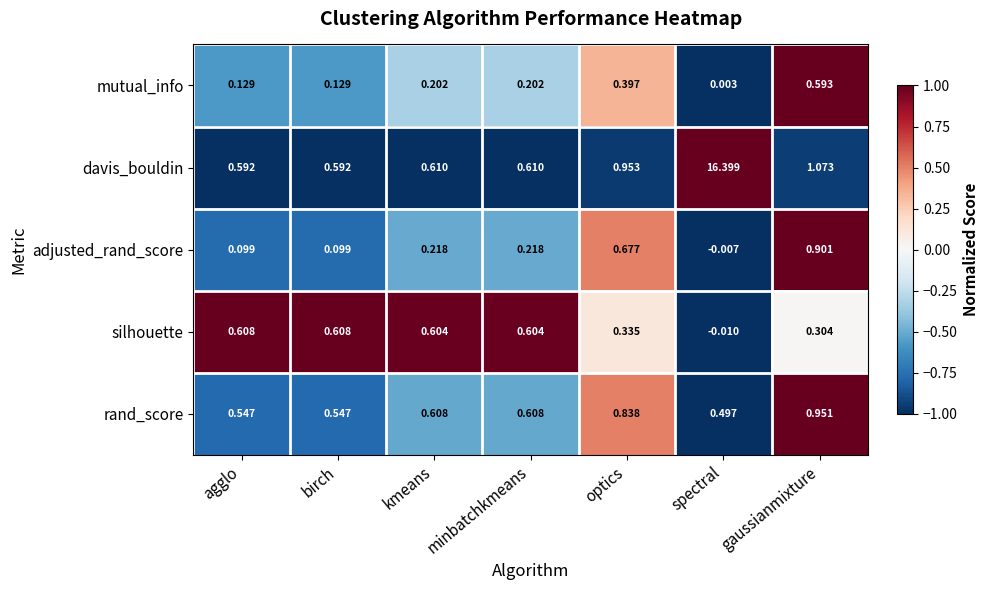

At which category is the sum across all series the highest?

spectral